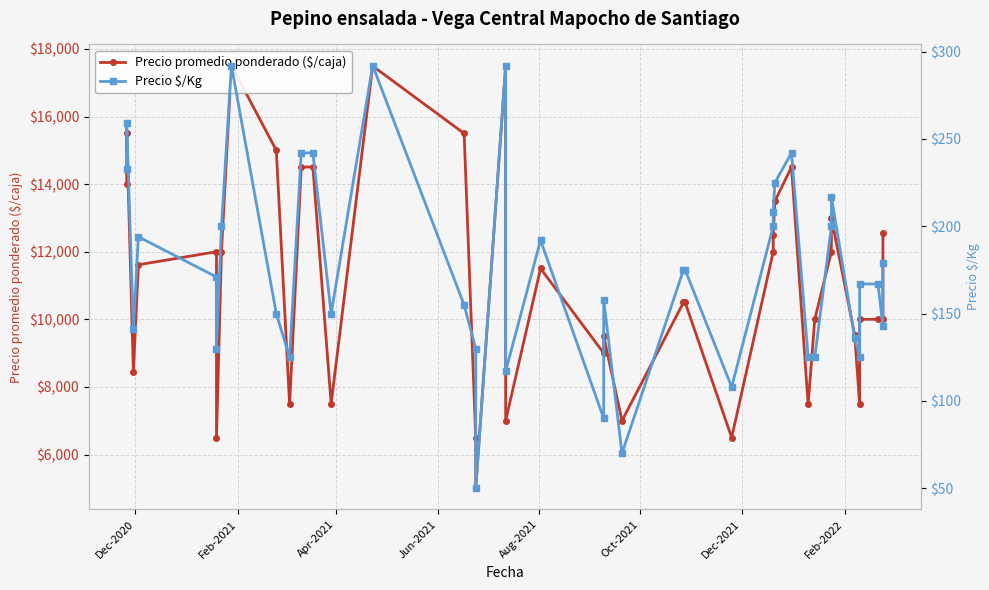

At how many categories does at least one series exceed 14176?

9